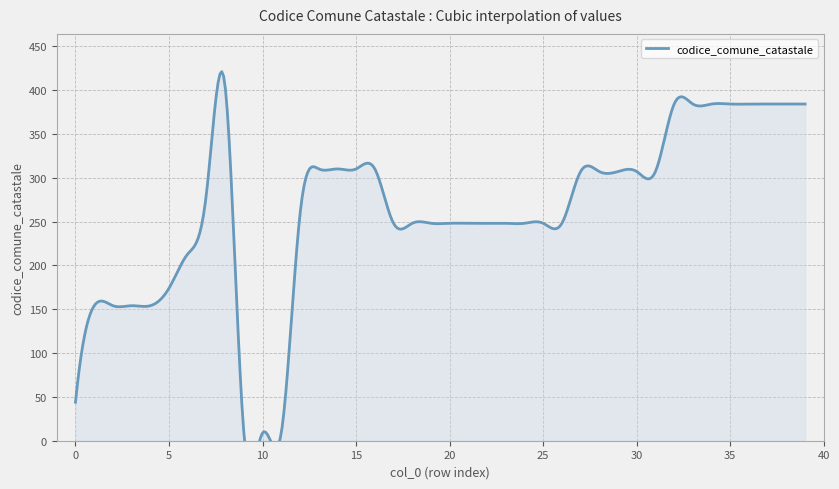

Reading right to left, what are all the values shown in this chart?

384	384	384	384	384	384	384	384	307	307	307	307	307	248	248	248	248	248	248	248	248	248	248	310	310	310	310	258	9	9	9	404	282	213	174	154	154	154	154	44